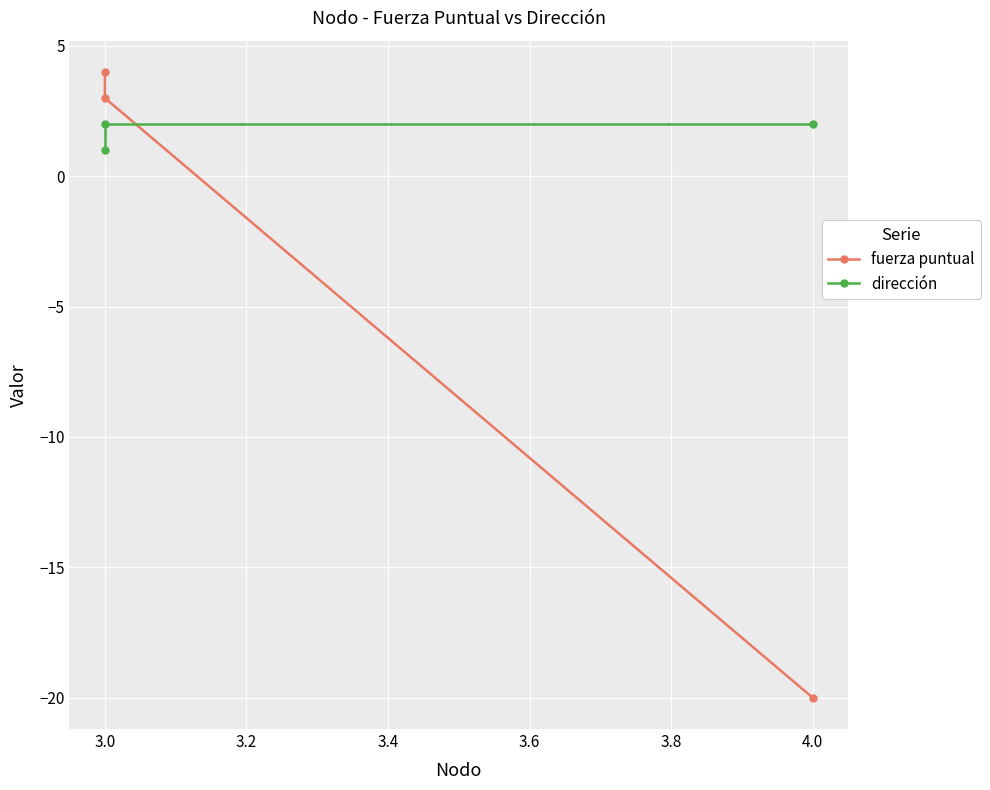

What is the lowest value of the dirección series?

1